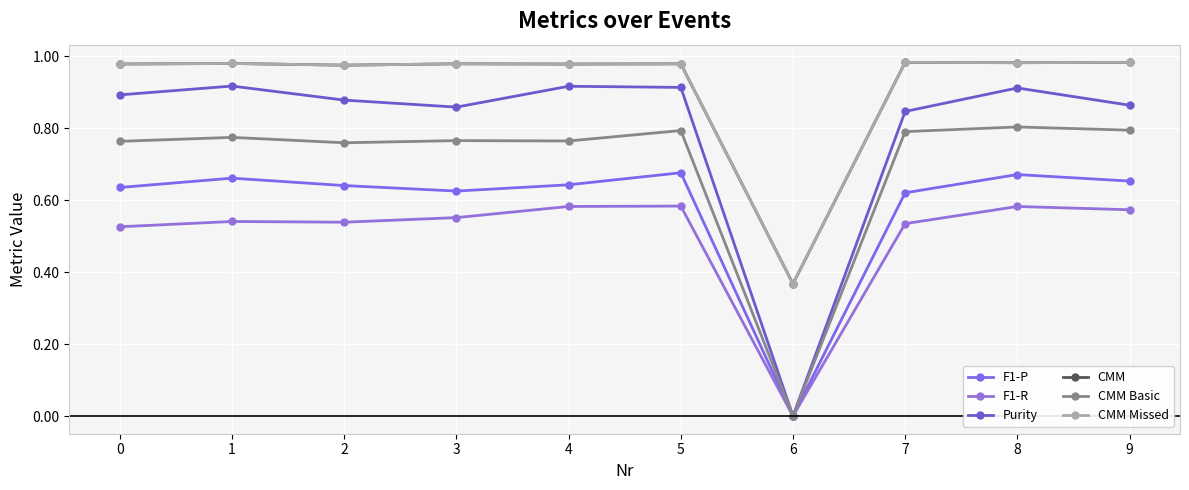

True or false: F1-P and F1-R intersect in this chart.

False